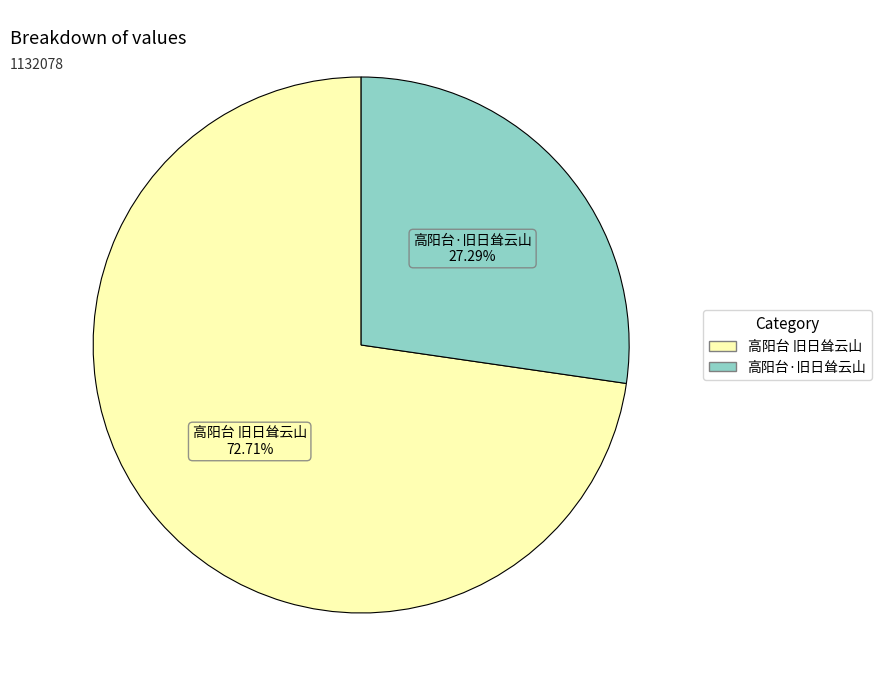

Is it true that 高阳台 旧日耸云山 is 73% of the pie?

True